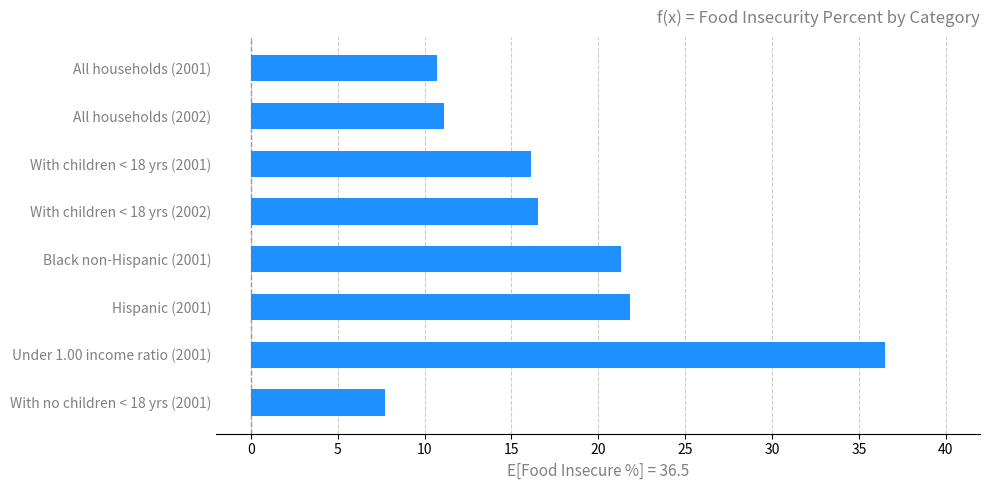

Is it true that the value at With no children < 18 yrs (2001) is 4.7?

False